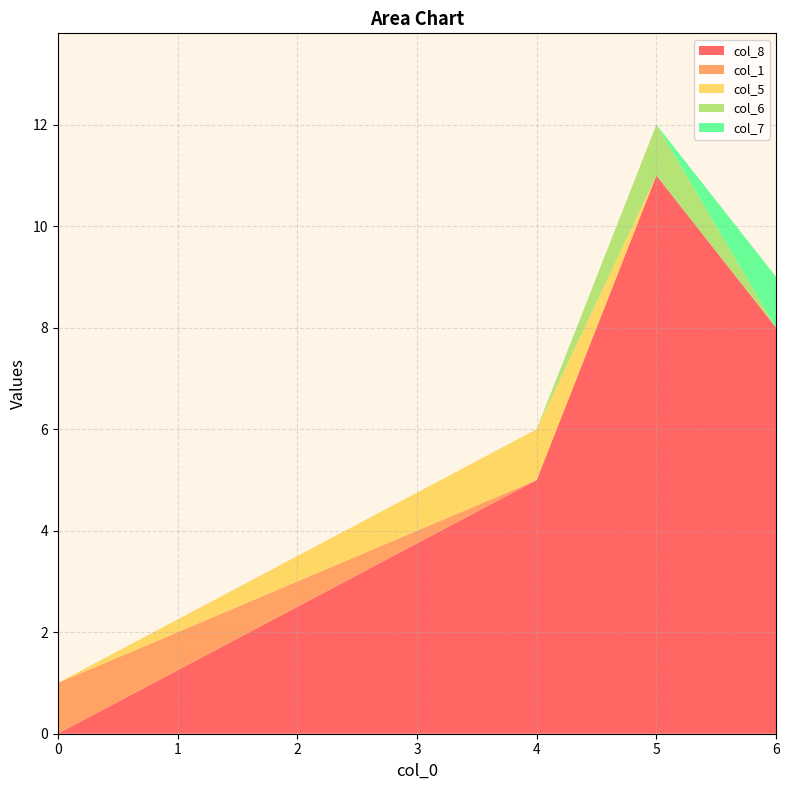

Reading right to left, extract all data points from this chart.

col_8: 8	11	5	0
col_1: 0	0	0	1
col_5: 0	0	1	0
col_6: 0	1	0	0
col_7: 1	0	0	0